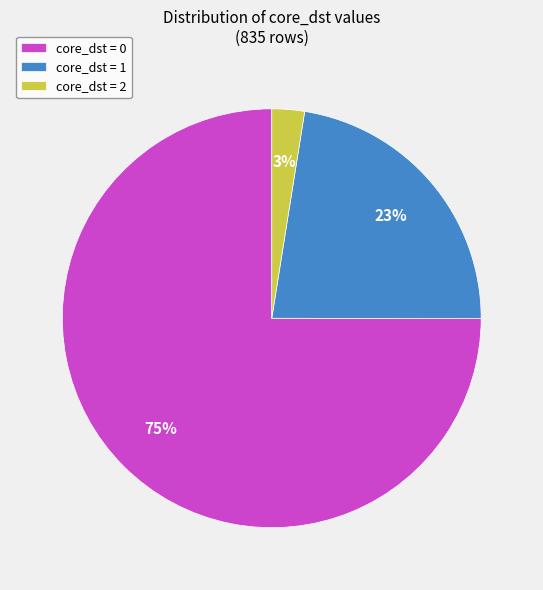

The core_dst = 0 slice represents 80% of the pie. True or false?

False